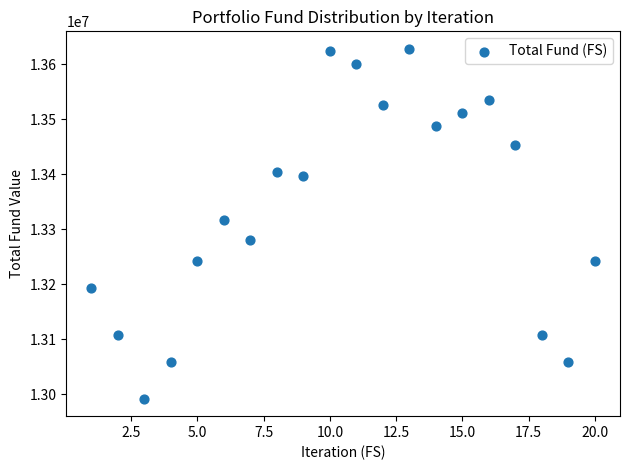

What is the range of Y values (max minus min)?

635610.0